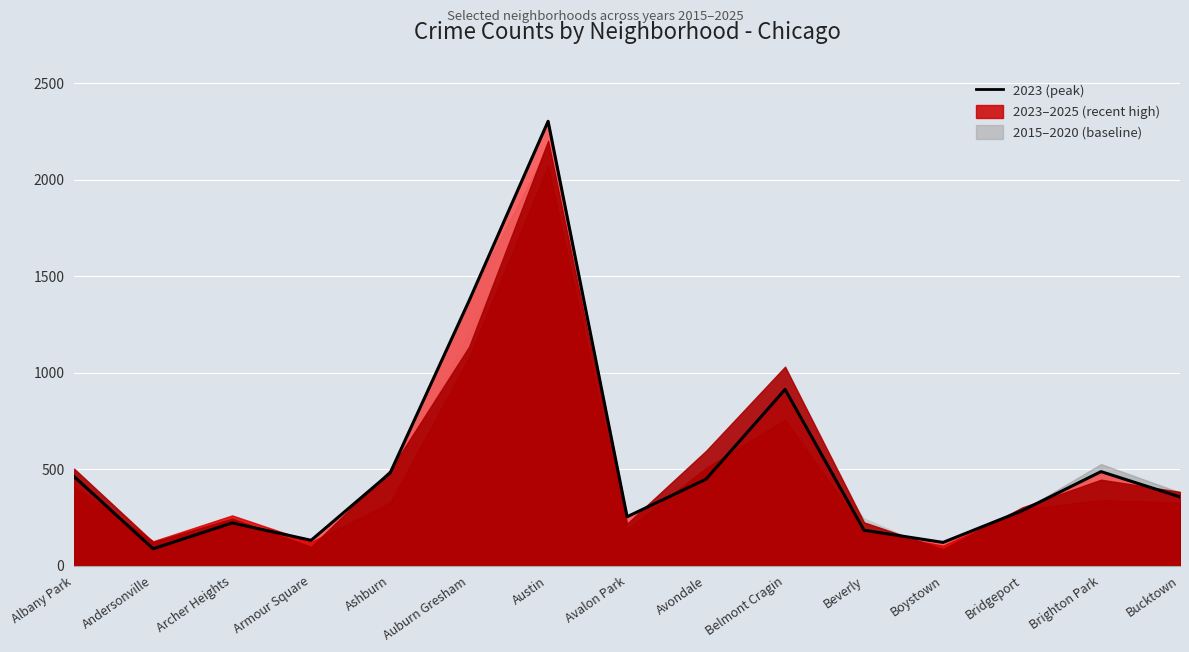

What is the sum of the values at Andersonville and Albany Park?

548